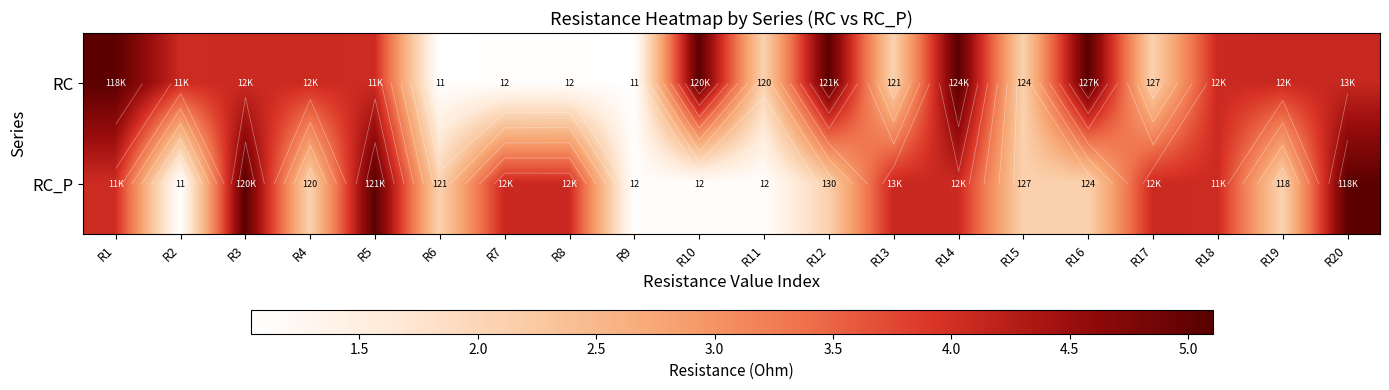

Which series changed the most between R6 and R20?

RC